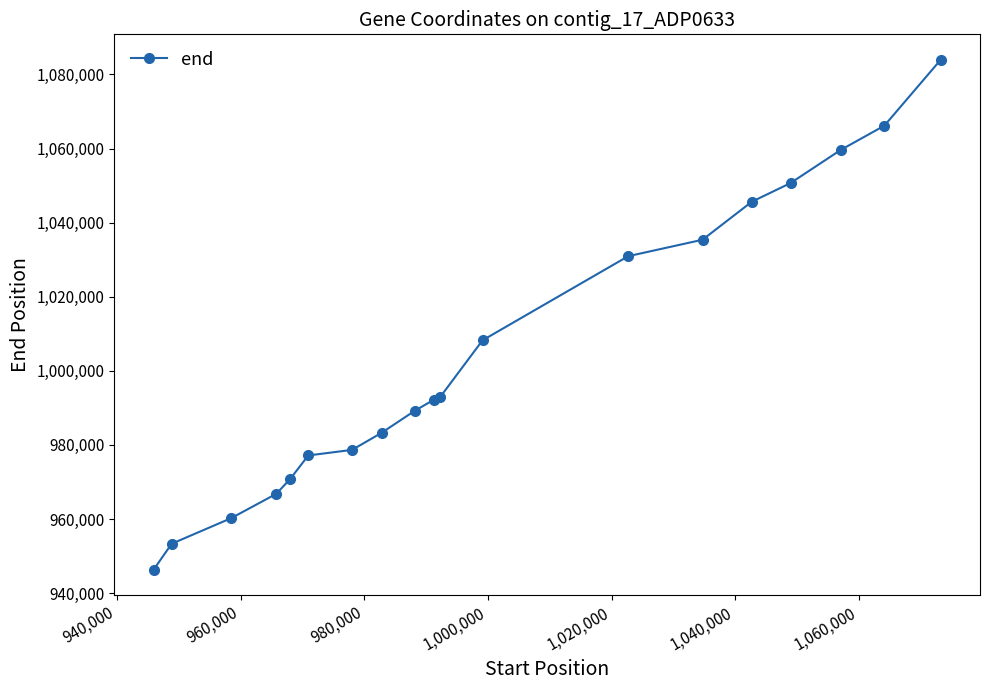

Does the chart display data point markers on the line(s)?

Yes